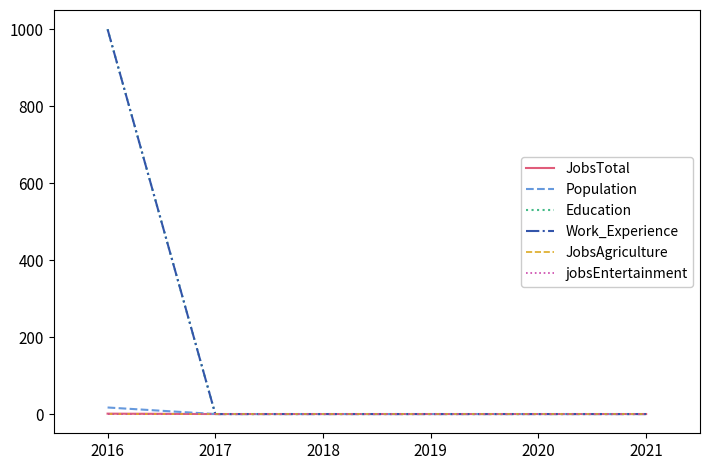

What is the sum of all JobsTotal values?

7